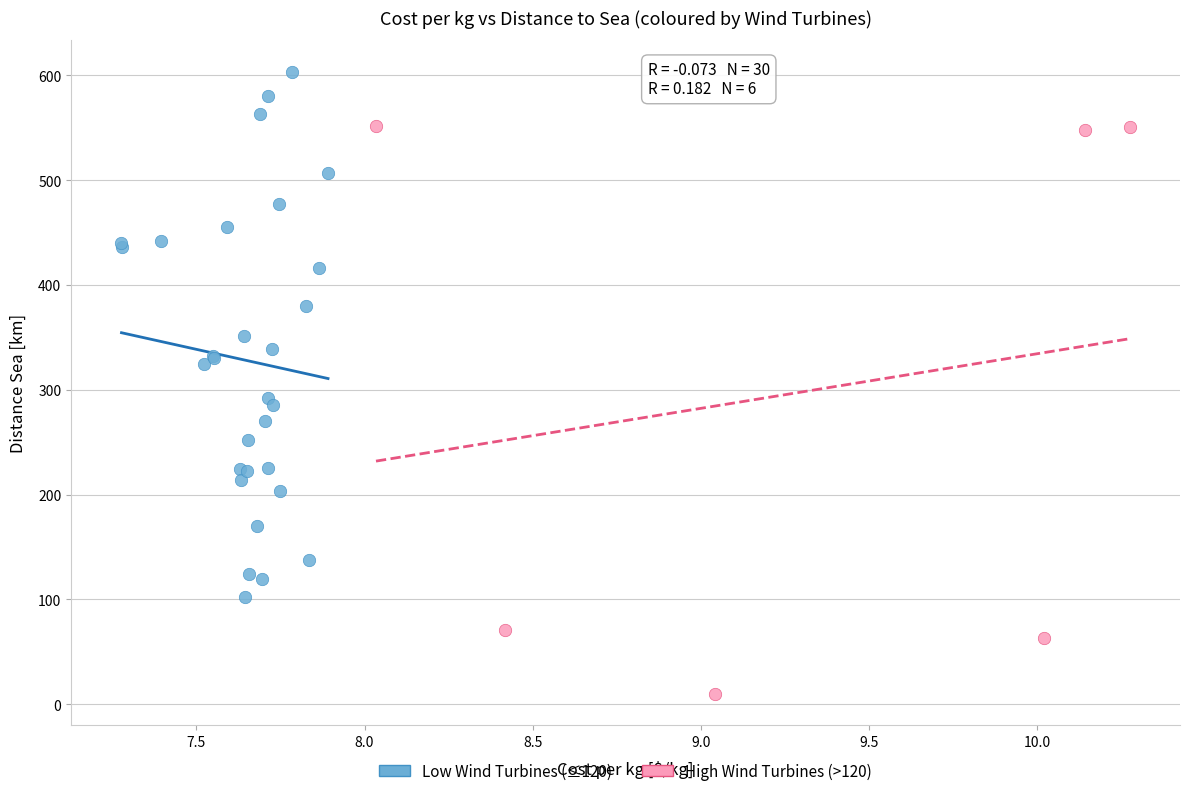

Which series has the largest Y range (max minus min)?

High Wind Turbines (>120)